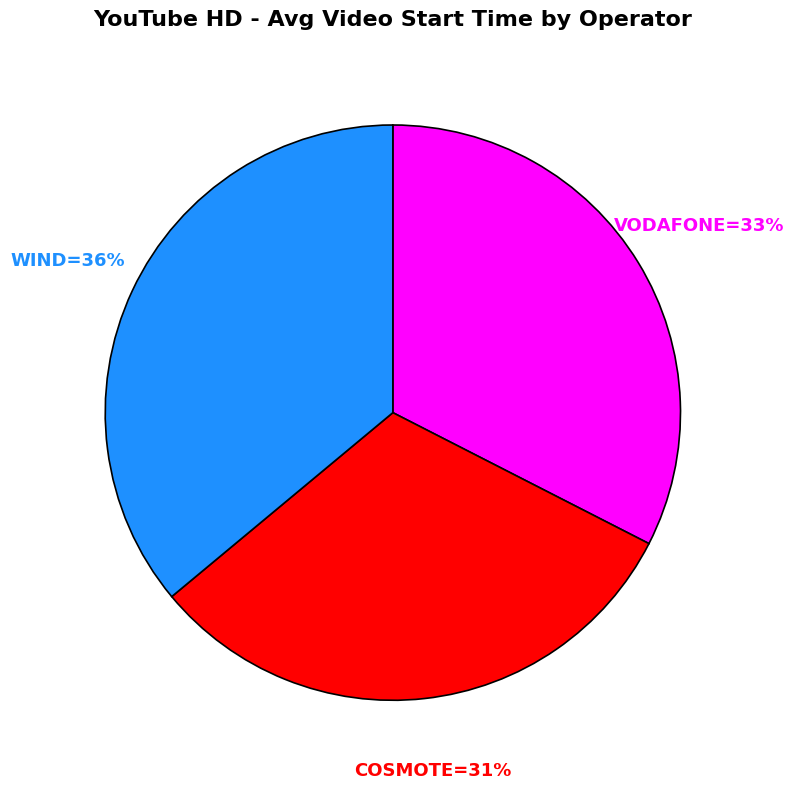

To the nearest percent, what is the difference between the largest and smallest slice percentages?

5%